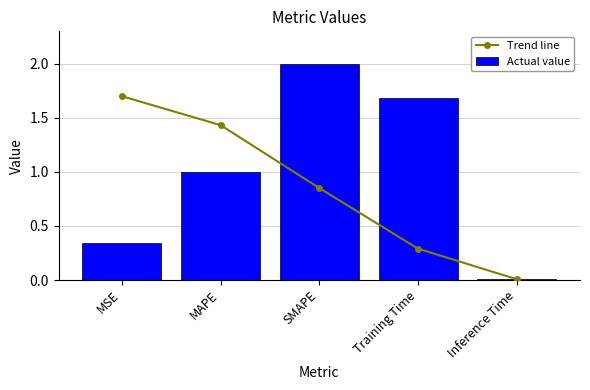

Reading left to right, what are all the values shown in this chart?

Trend line: 1.7	1.4	0.8	0.3	0.0
Actual value: 0.3	1.0	2.0	1.7	0.0